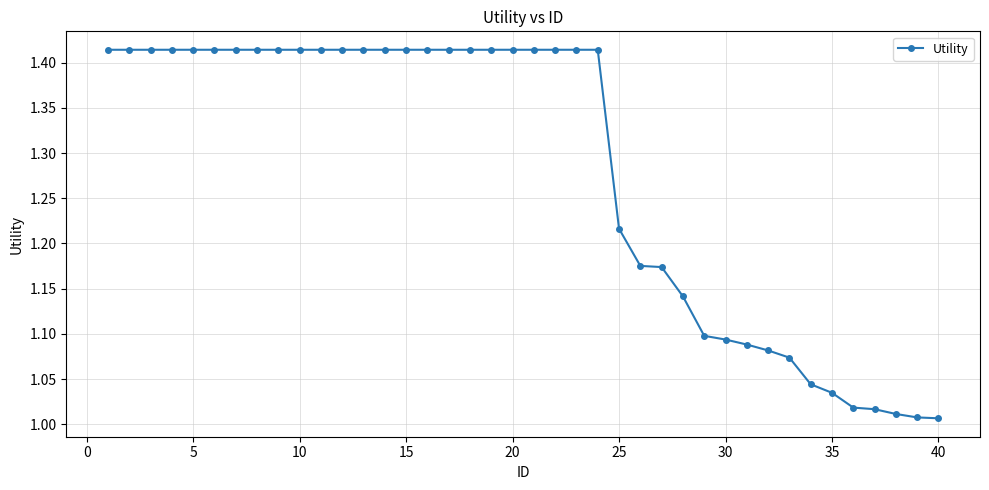

What is the sum of all values?

51.2